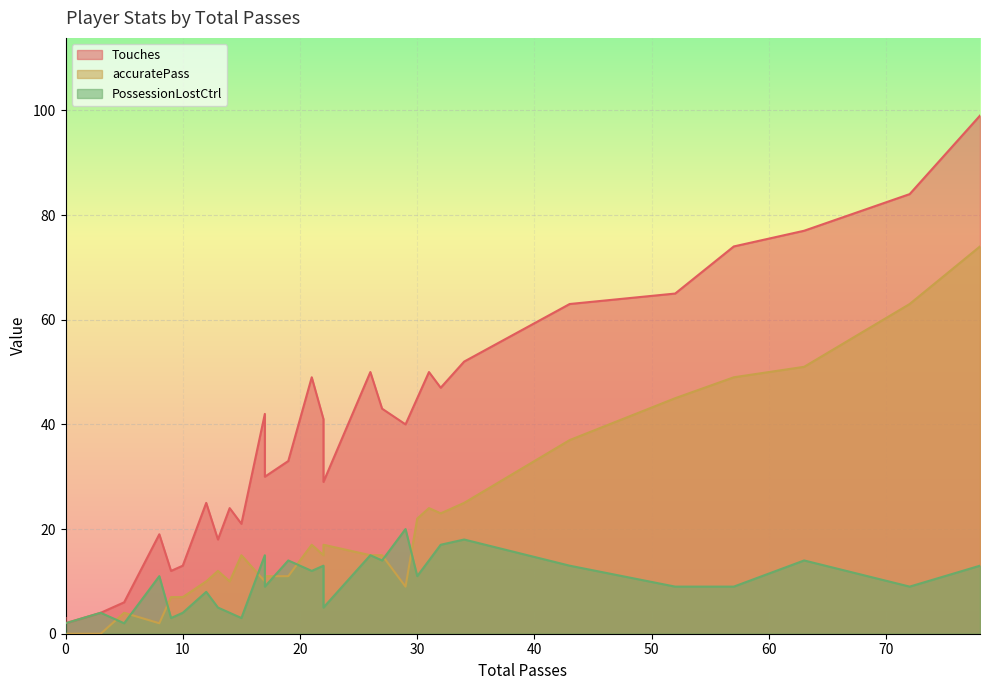

How many values in the Touches series are below 41?

15